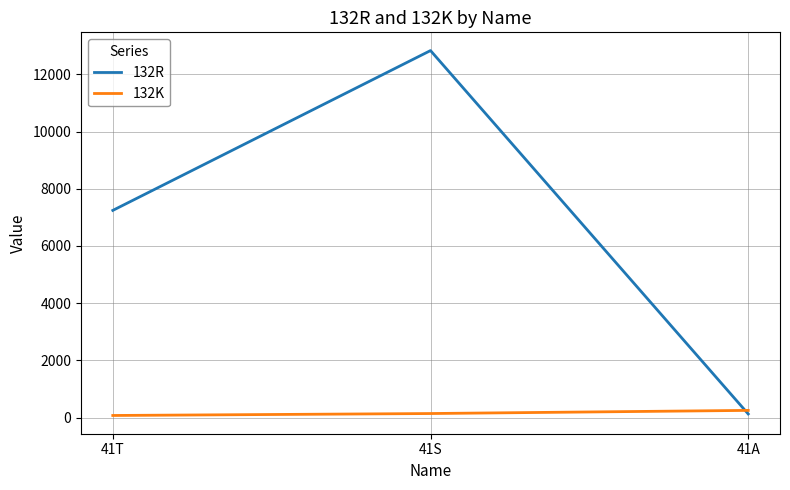

At 41A, list the series in order from smallest to largest.

132R, 132K